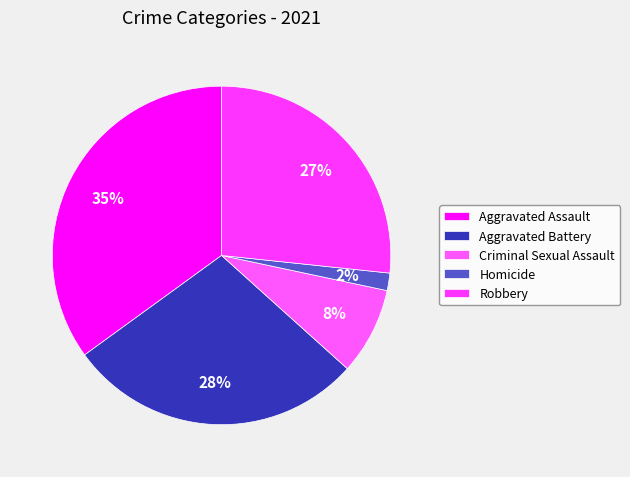

Count the number of slices in the pie.

5